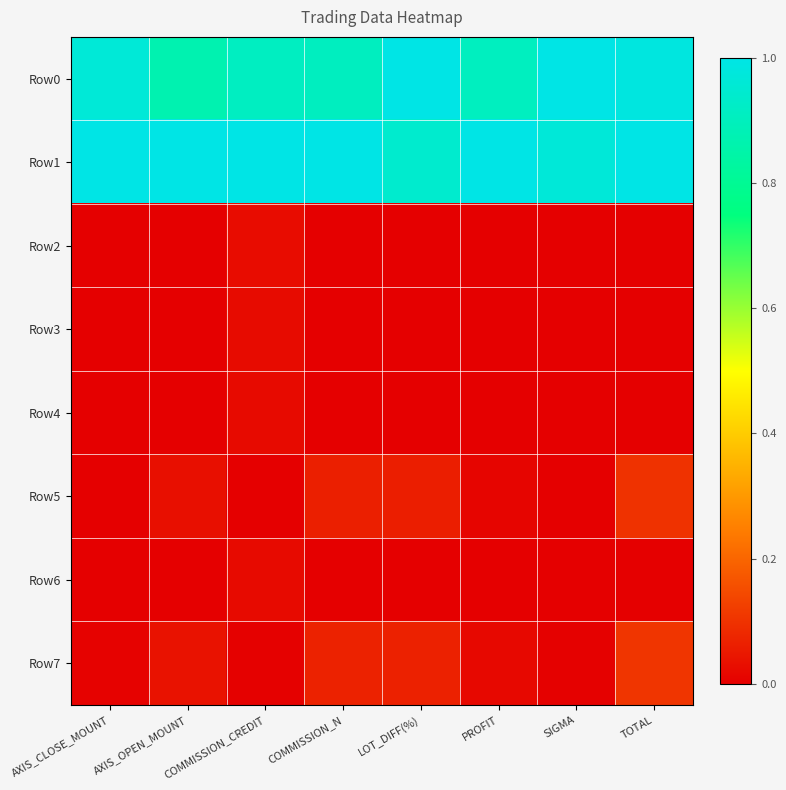

How many data points does each series have?

8